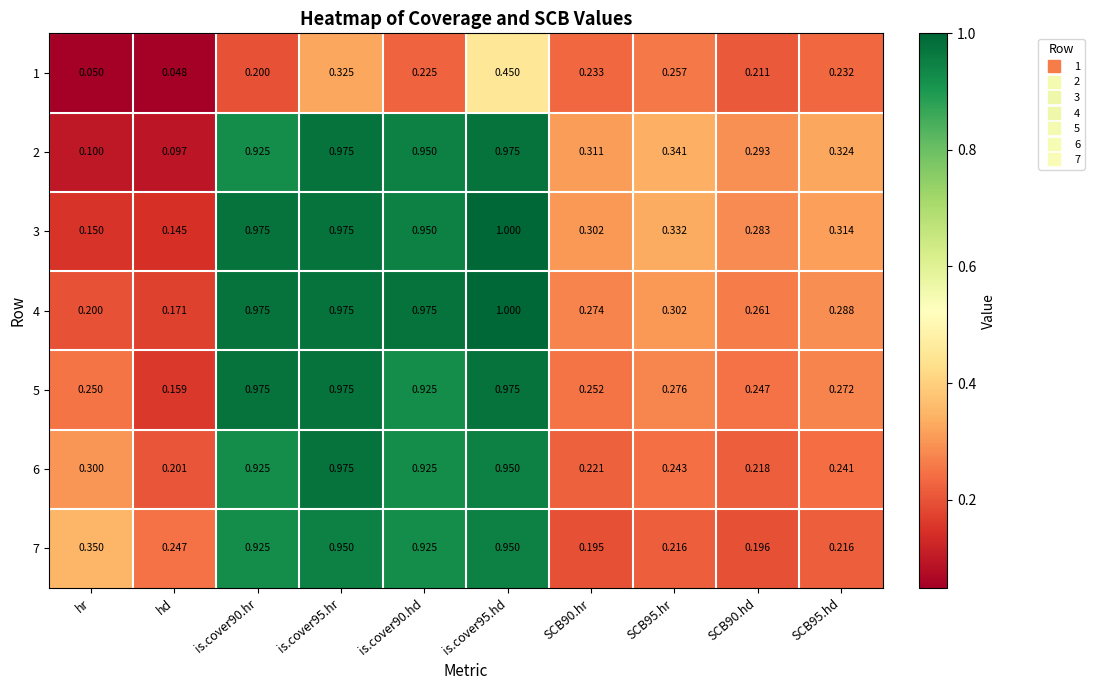

Is the value of 6 at hd greater than the value of 2 at is.cover95.hd?

No